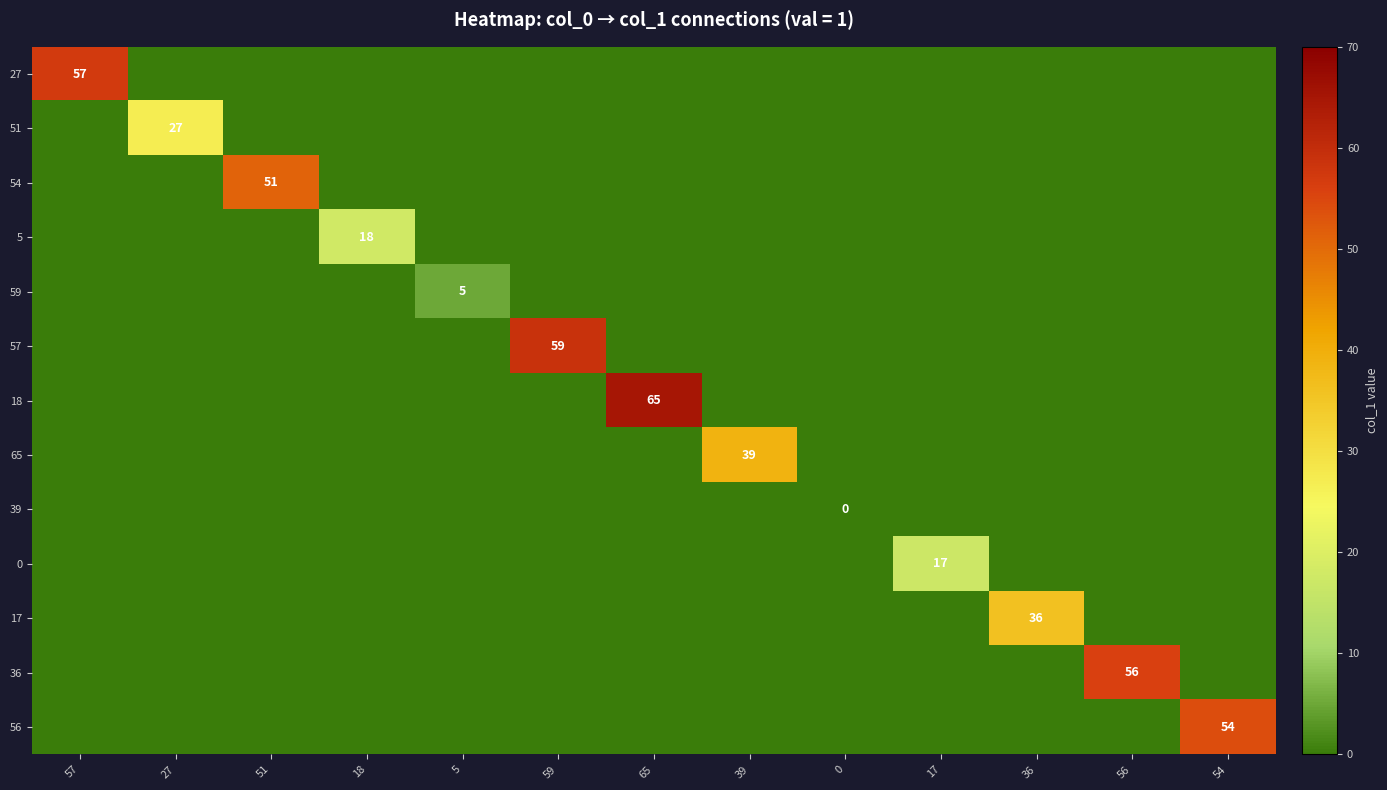

The value of 56 at 54 is 54. True or false?

True